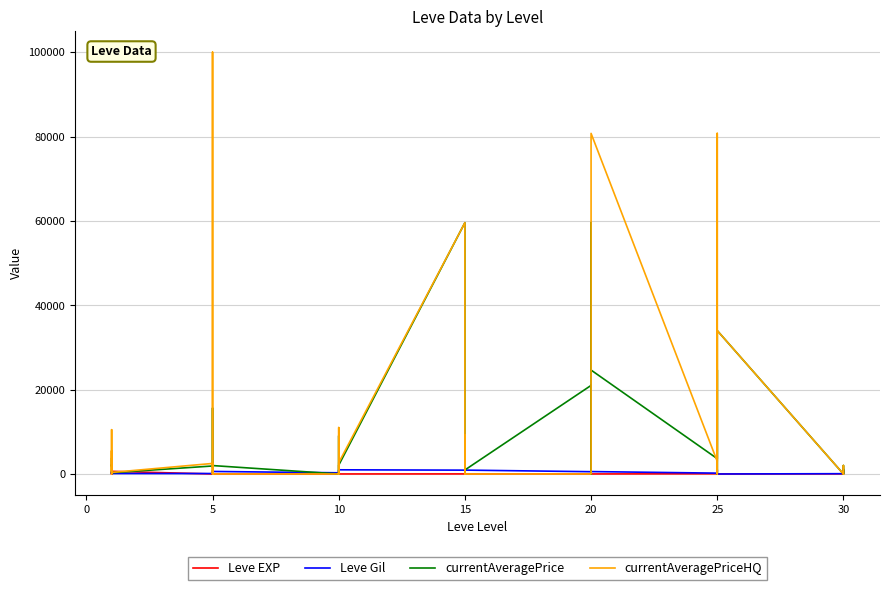

True or false: currentAveragePrice and Leve EXP intersect in this chart.

True